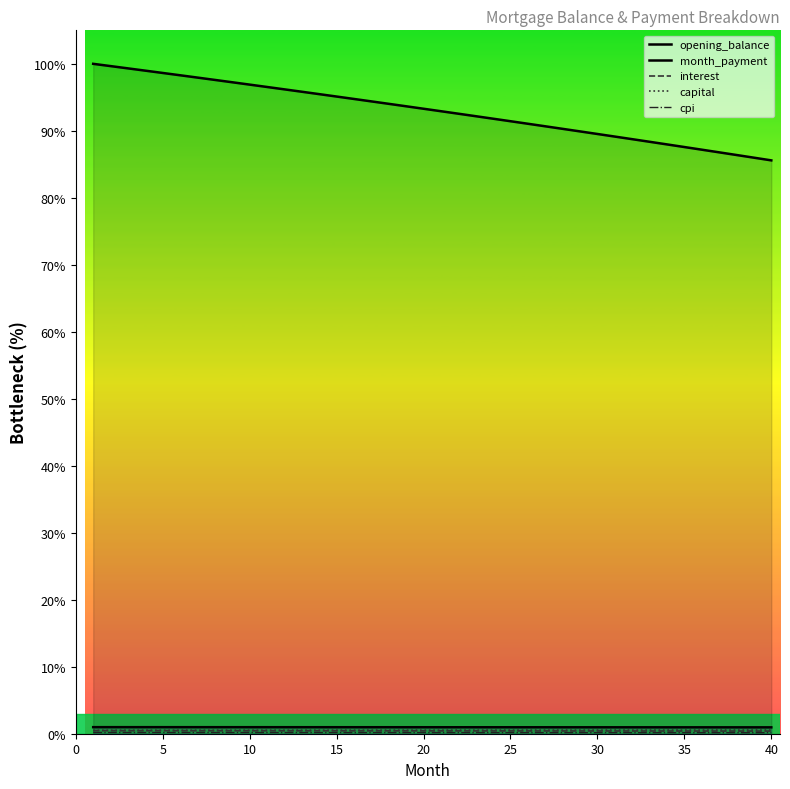

True or false: interest and capital cross at least once.

False